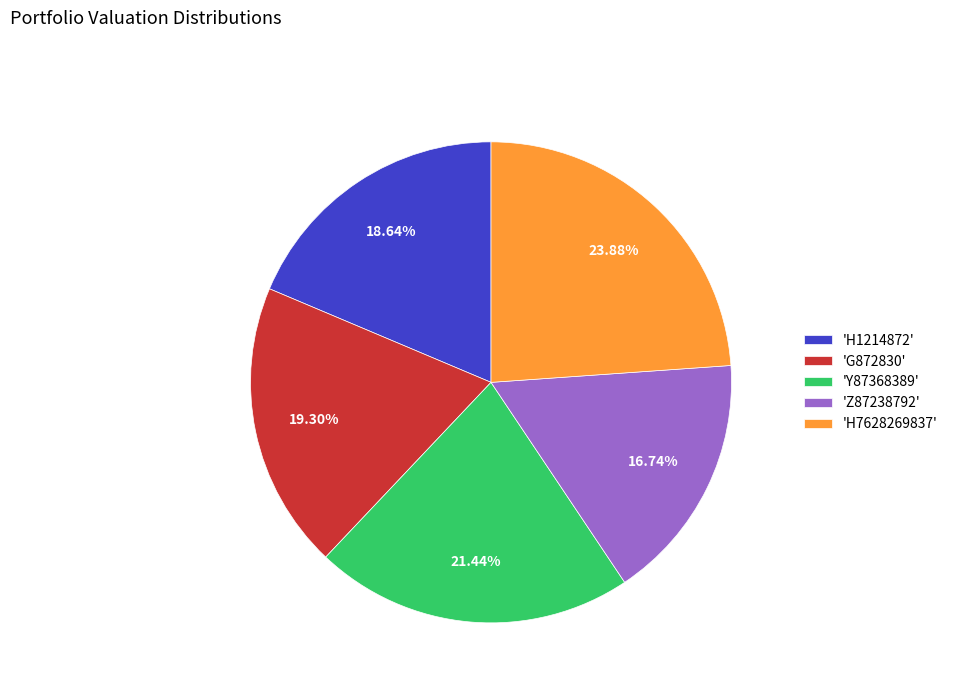

Which slice is the smallest?

'Z87238792'